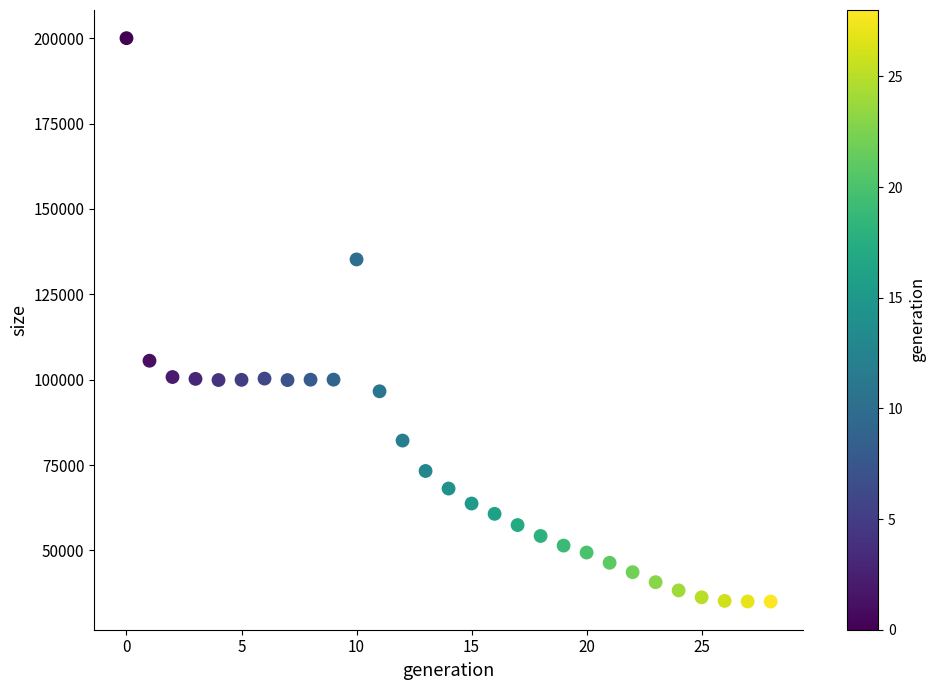

What Y value in the scatter plot is closest to 117516?

105546